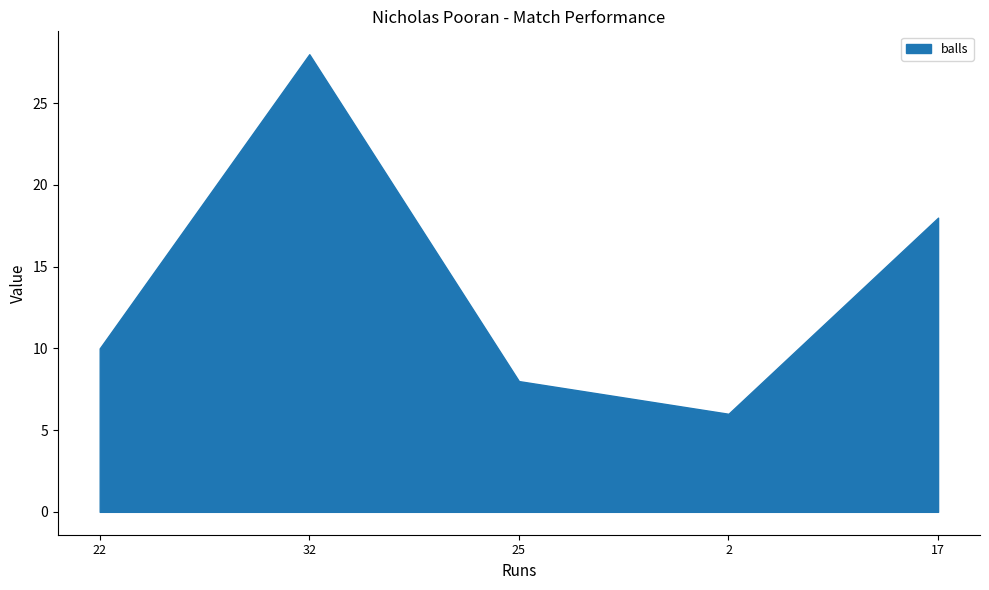

What is the minimum value shown in the chart?

6